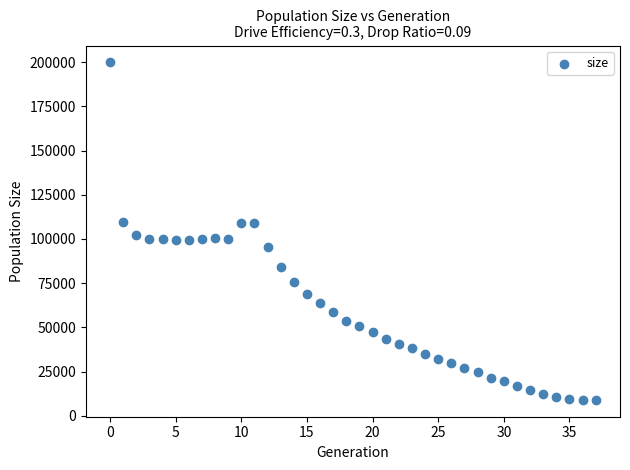

What is the range of Y values (max minus min)?

190866